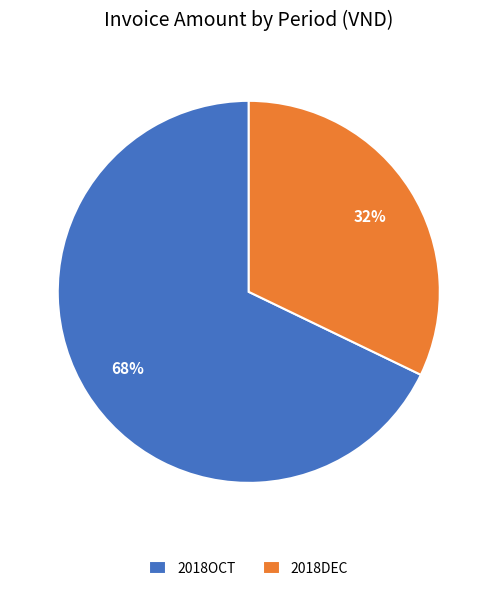

To the nearest percent, what is the difference between the 2018DEC and 2018OCT slice percentages?

36%